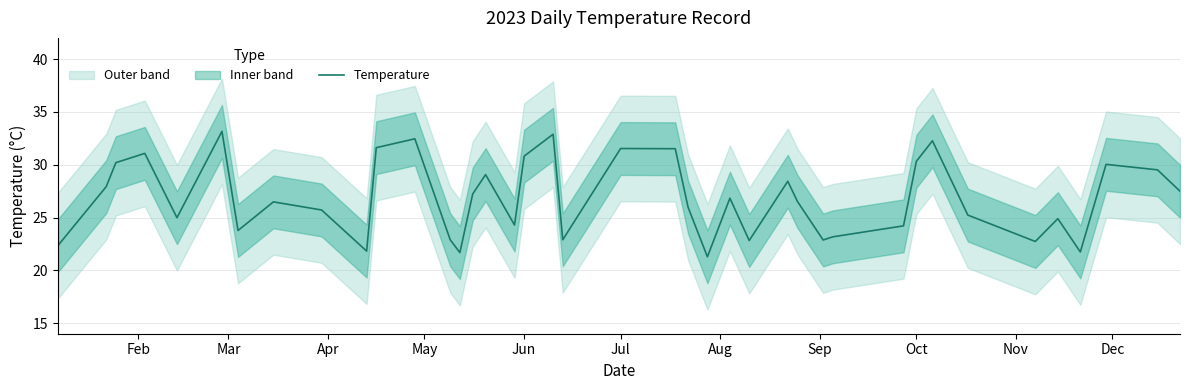

How many lines are shown in the chart?

1